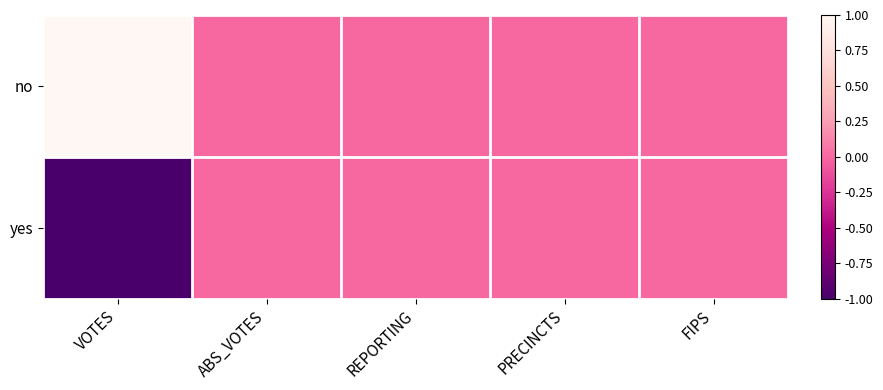

List the series in order of their peak value, lowest first.

yes, no